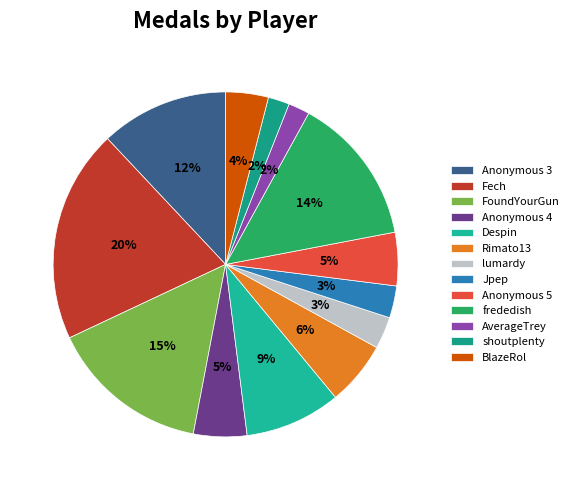

To the nearest percent, what is the combined percentage of BlazeRol and Anonymous 5?

9%